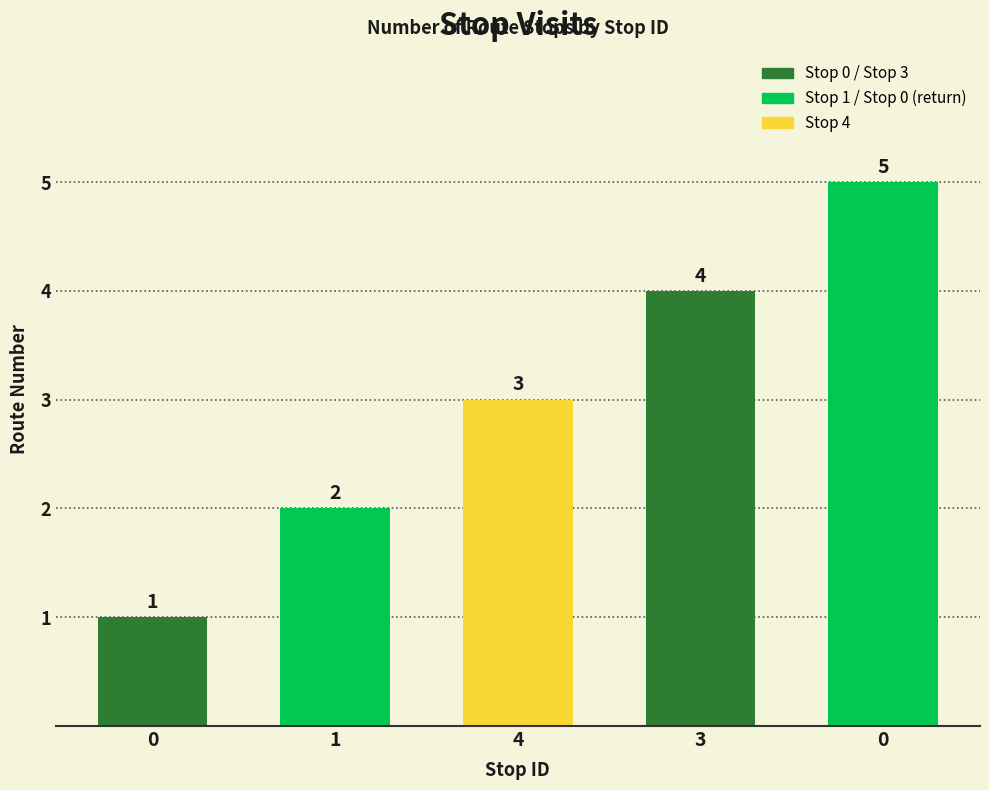

The value at 0 is 5. True or false?

True